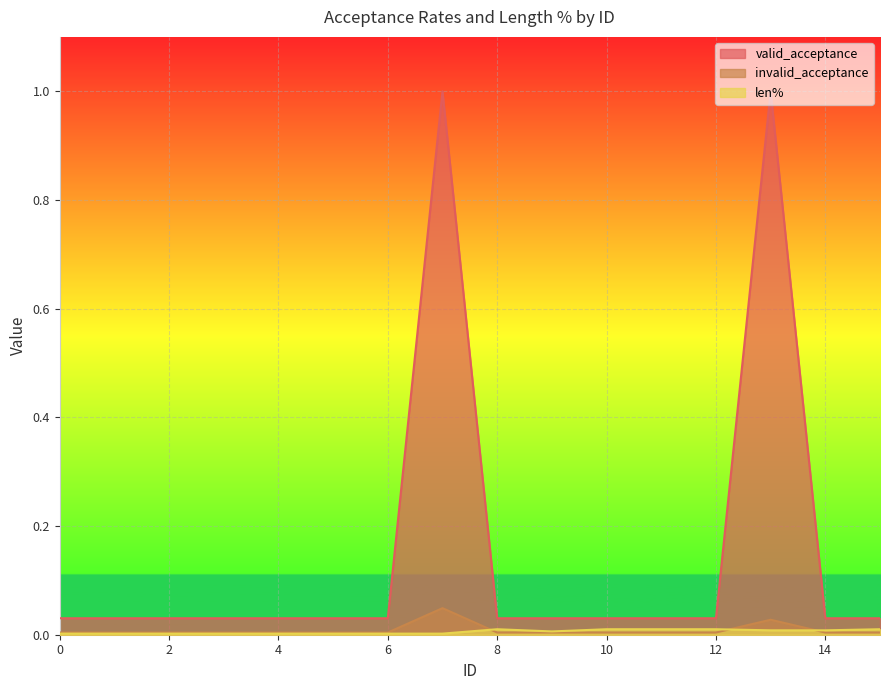

Is it true that valid_acceptance equals 0.0 at 0?

False